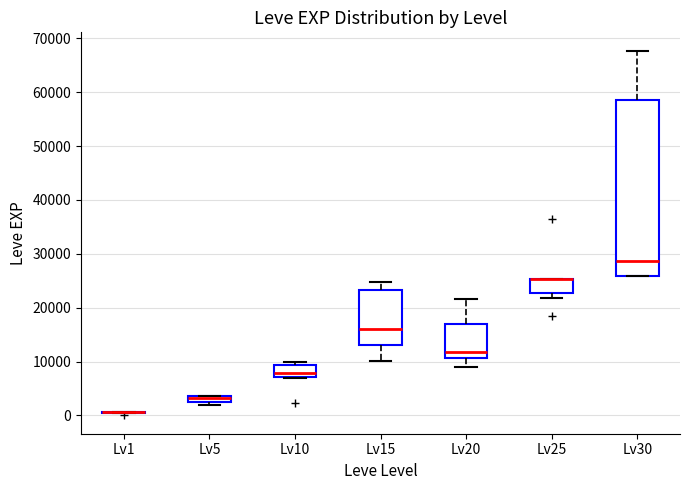

Where does the median line of the box for Lv30 sit on the y-axis? The values are not printed on the chart, so give them approximately, as read against the axis.

29000